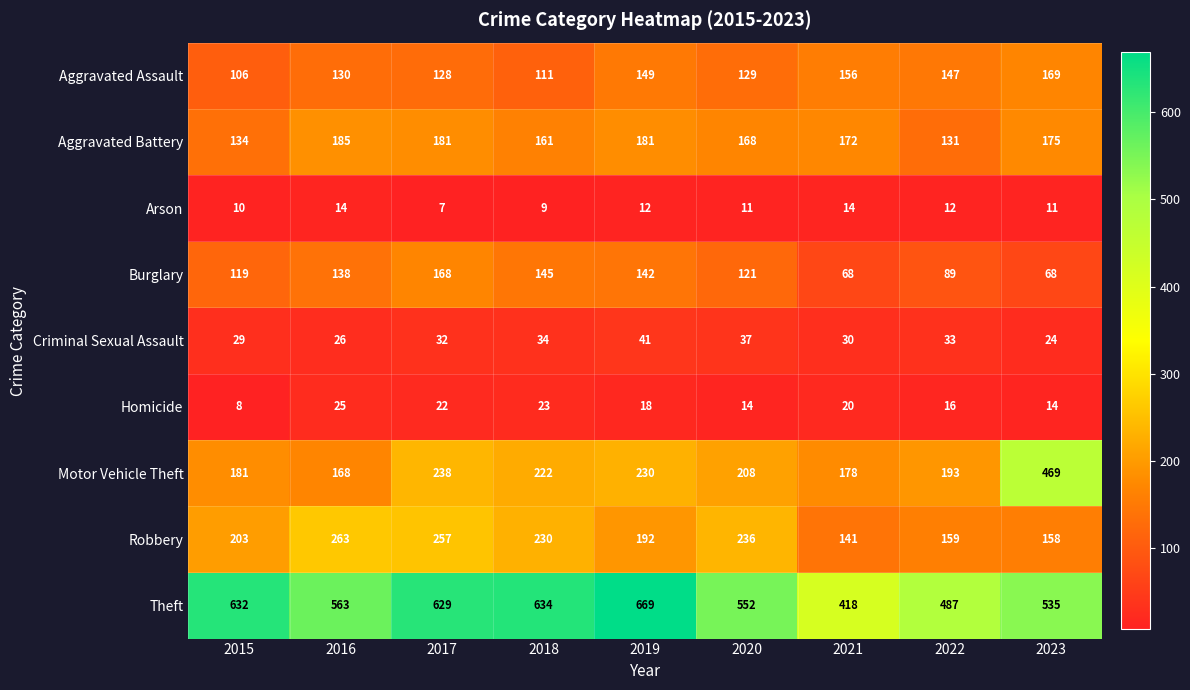

What is the minimum value shown in the chart?

7